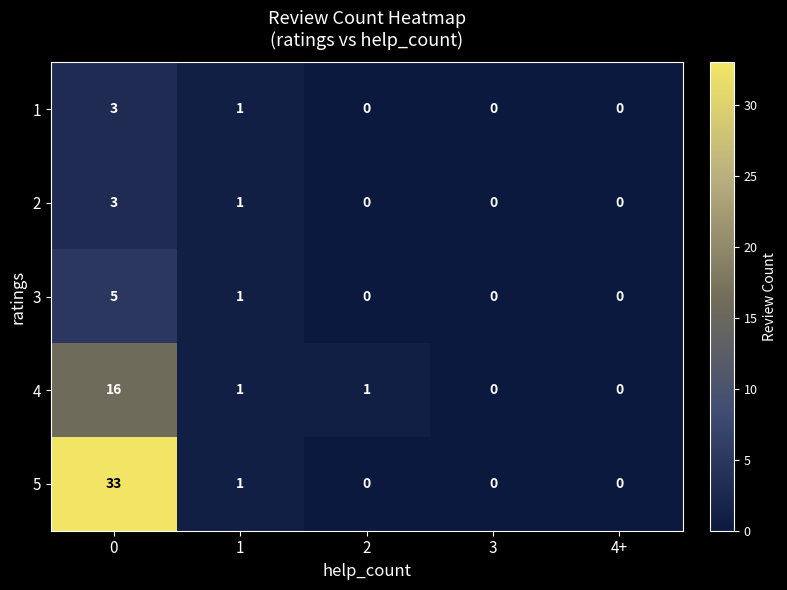

The 5 series shows 2 at 1. True or false?

False